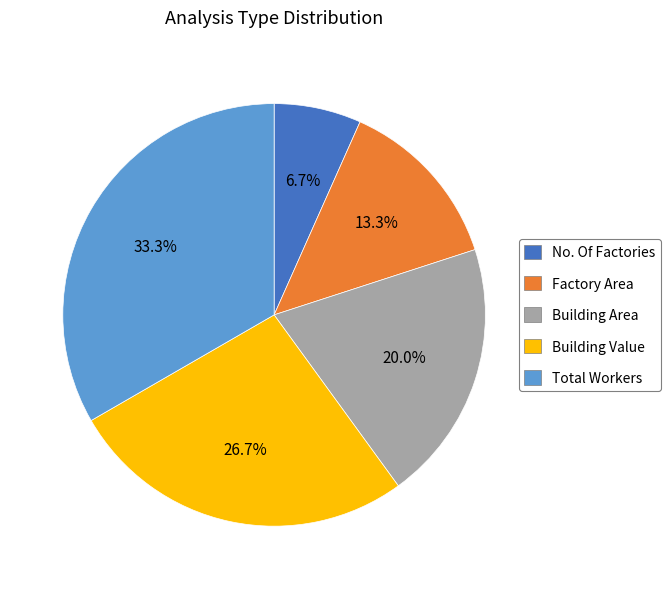

To the nearest percent, what is the difference between the Factory Area and No. Of Factories slice percentages?

7%